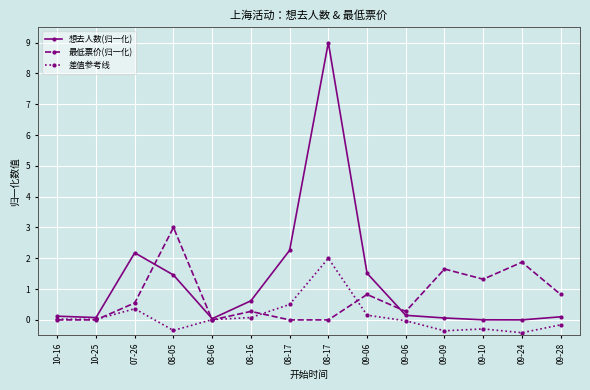

What is the difference between the 最低票价(归一化) values at 08-17 and 09-09?

1.7